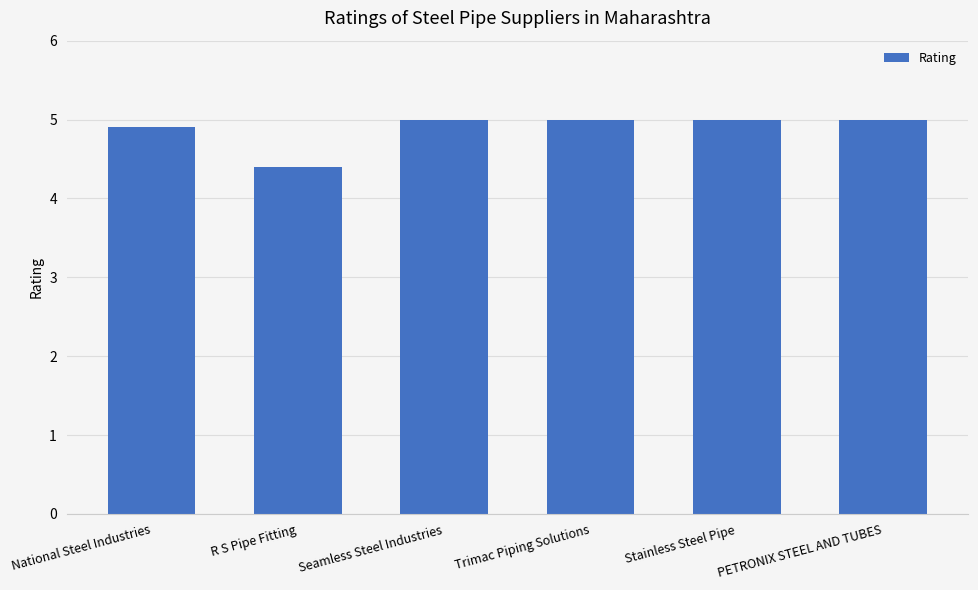

How many series are shown in this chart?

1